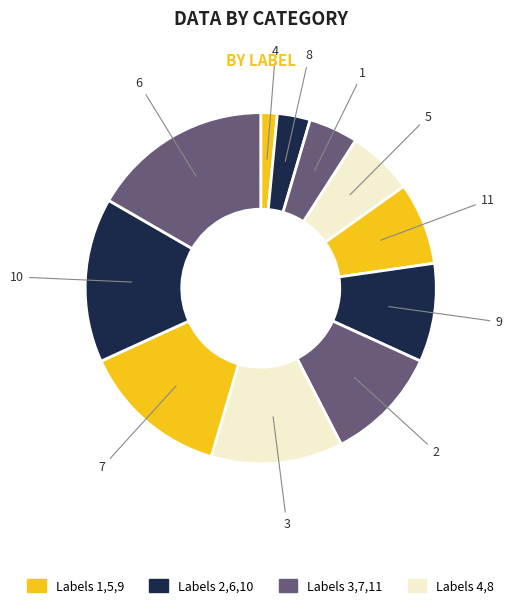

How many segments does this pie chart have?

11